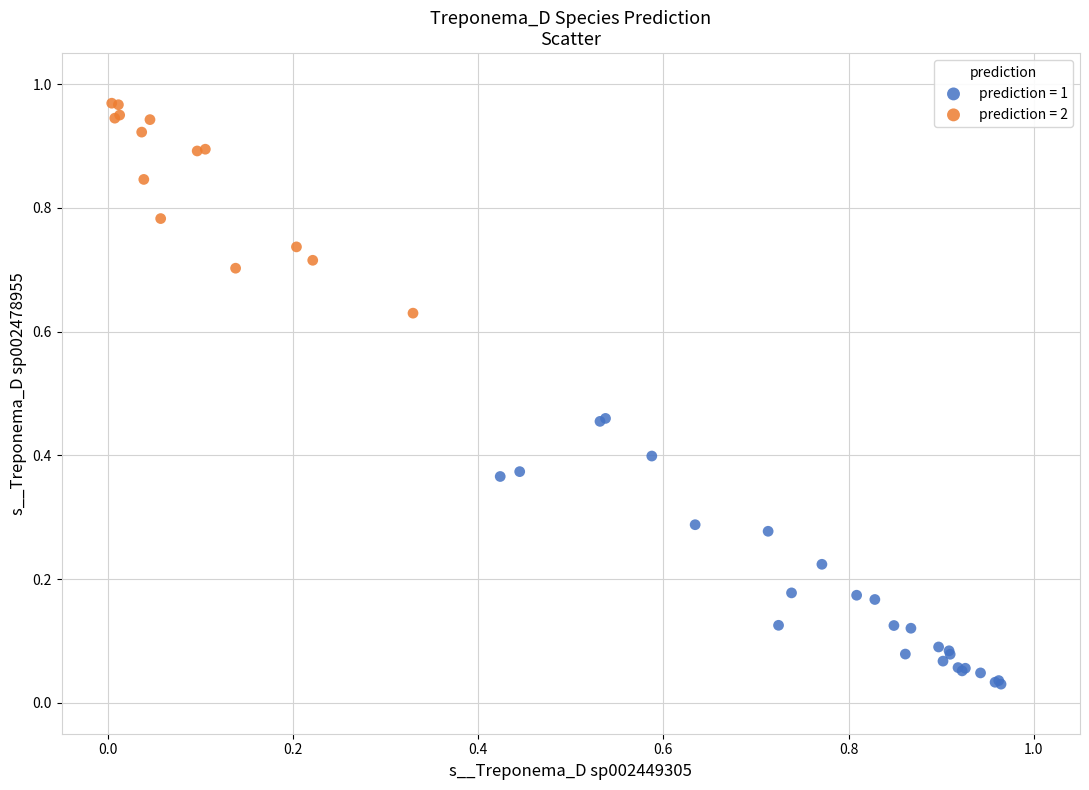

Which series contains the highest Y value?

prediction = 2